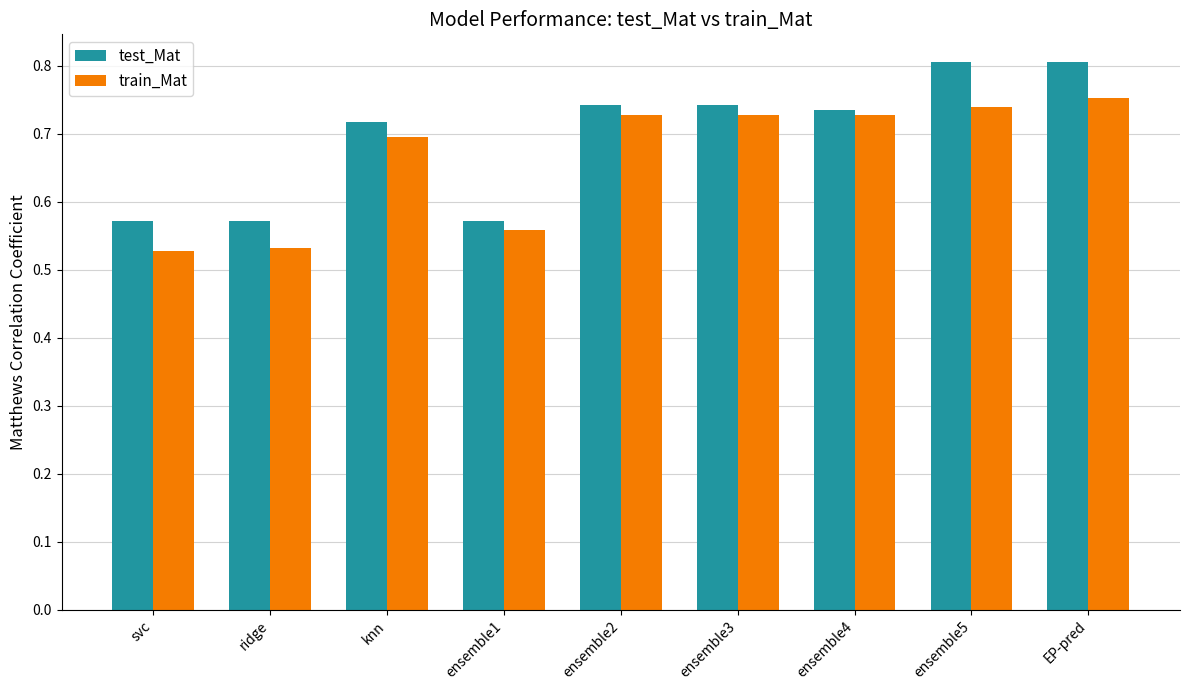

What is the sum of all train_Mat values?

6.0